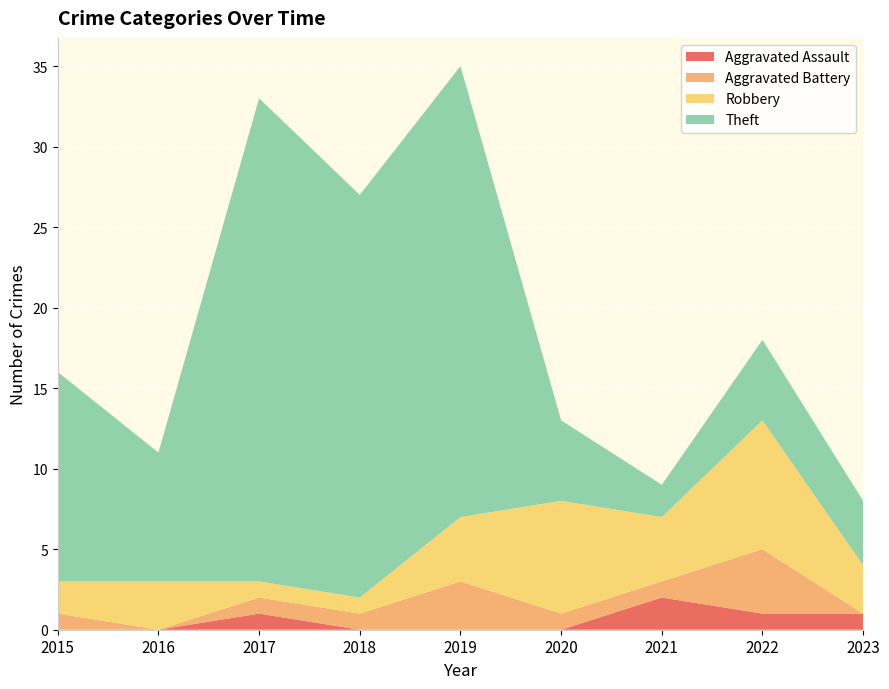

Reading right to left, what are all the values shown in this chart?

Aggravated Assault: 2023=1	2022=1	2021=2	2020=0	2019=0	2018=0	2017=1	2016=0	2015=0
Aggravated Battery: 2023=0	2022=4	2021=1	2020=1	2019=3	2018=1	2017=1	2016=0	2015=1
Robbery: 2023=3	2022=8	2021=4	2020=7	2019=4	2018=1	2017=1	2016=3	2015=2
Theft: 2023=4	2022=5	2021=2	2020=5	2019=28	2018=25	2017=30	2016=8	2015=13